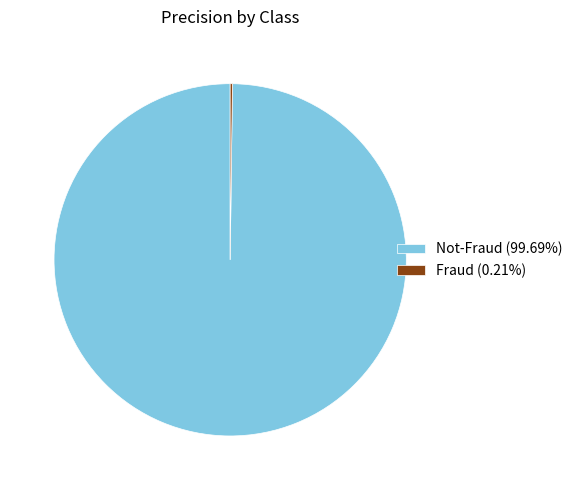

Is there a majority slice in this chart?

Yes